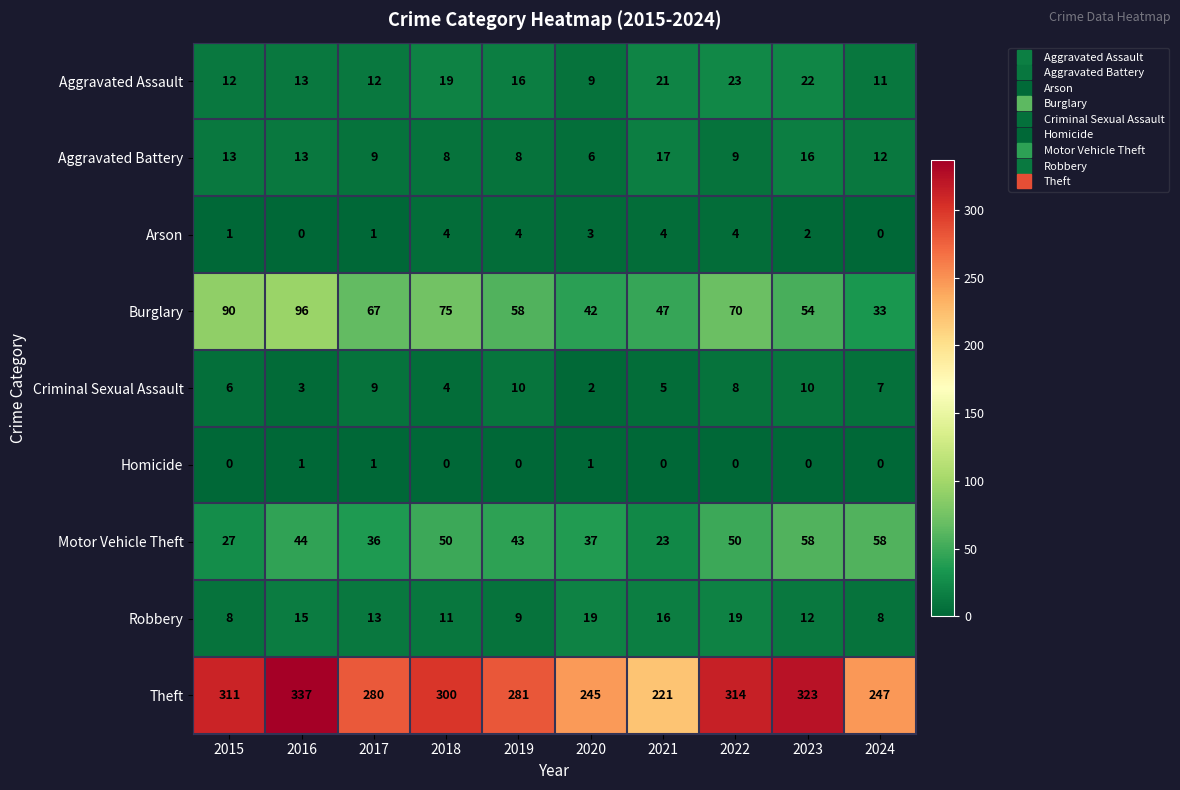

At which label is Aggravated Battery closest to 11?

2024